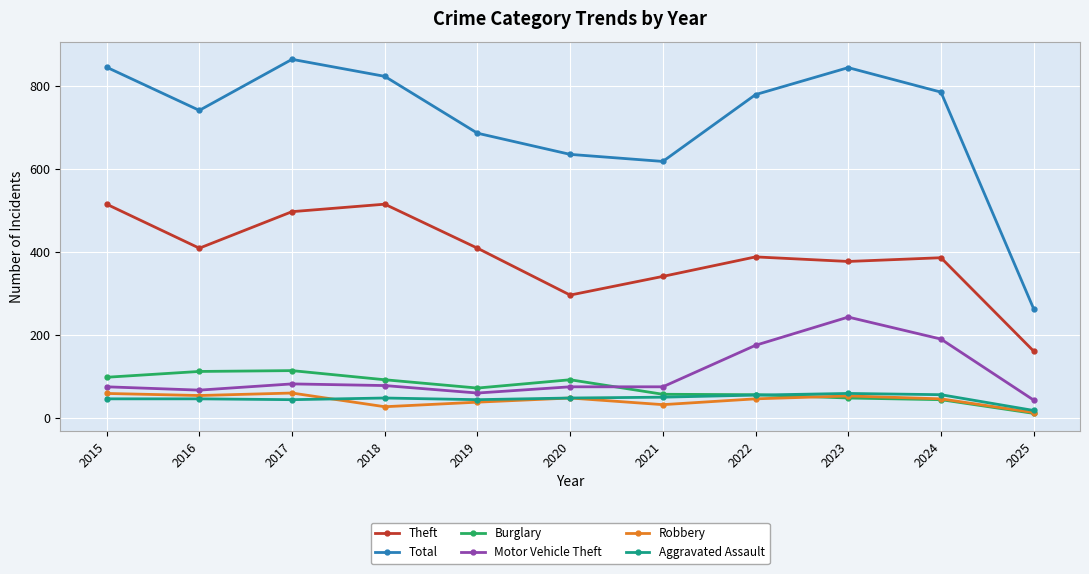

What is the value of the Theft point at the 6th from the left?

296